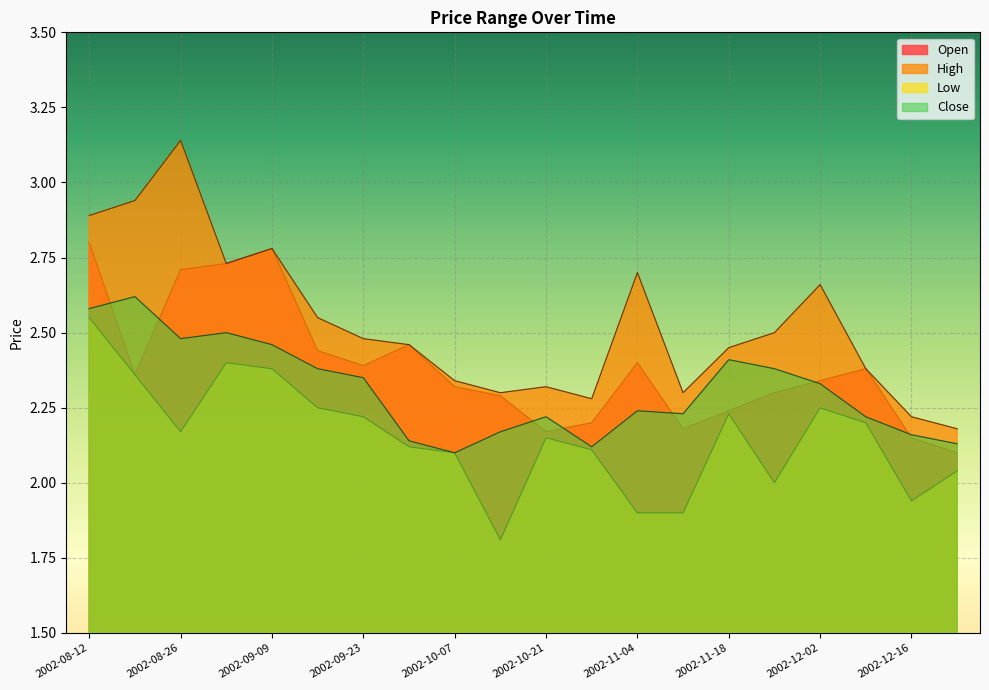

What is the label of the 9th point from the right?

2002-10-28